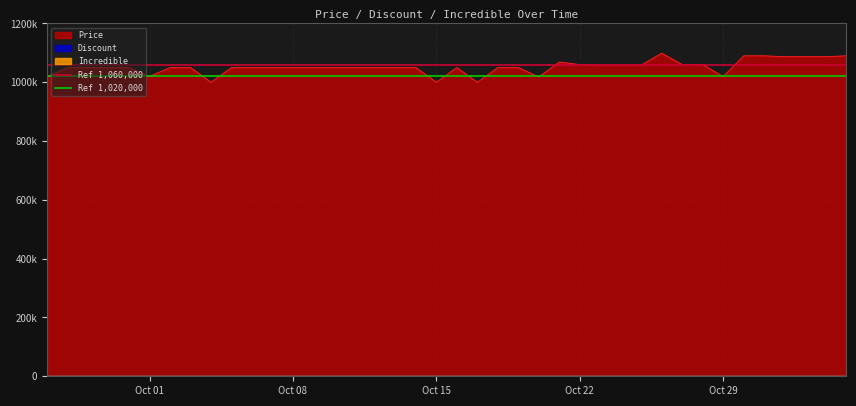

What is the sum of the Ref 1,060,000 values at Oct 01 and Oct 08?

2120000